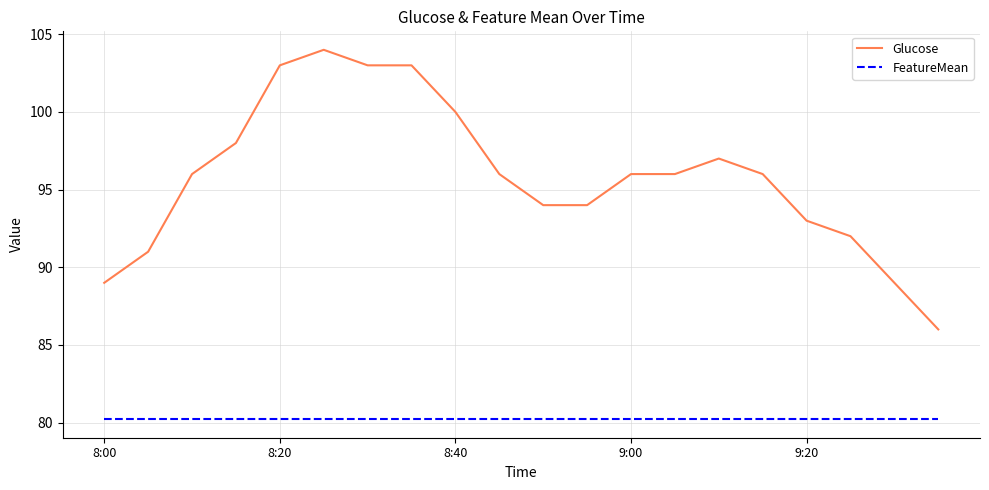

At how many categories does at least one series exceed 101?

4